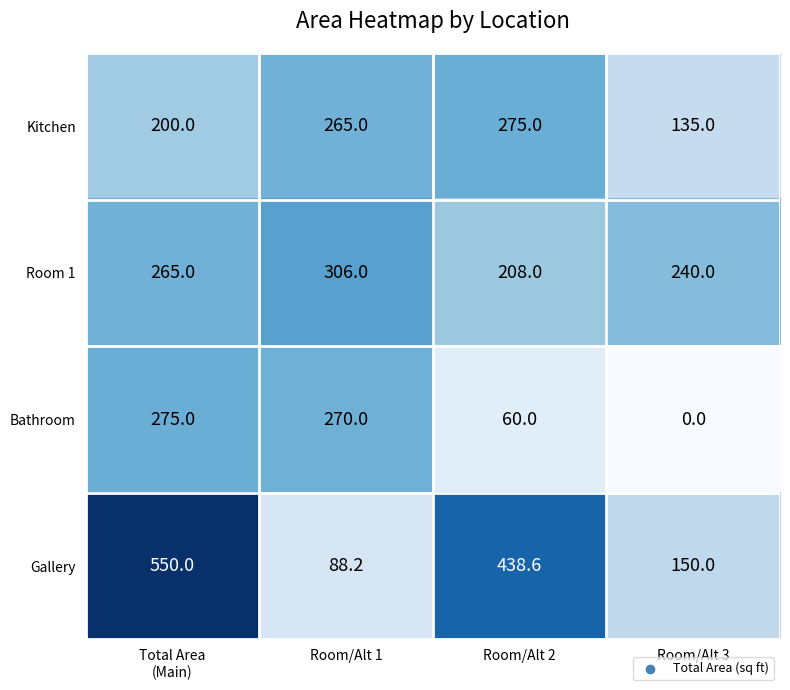

Which series has the widest spread of values?

Gallery